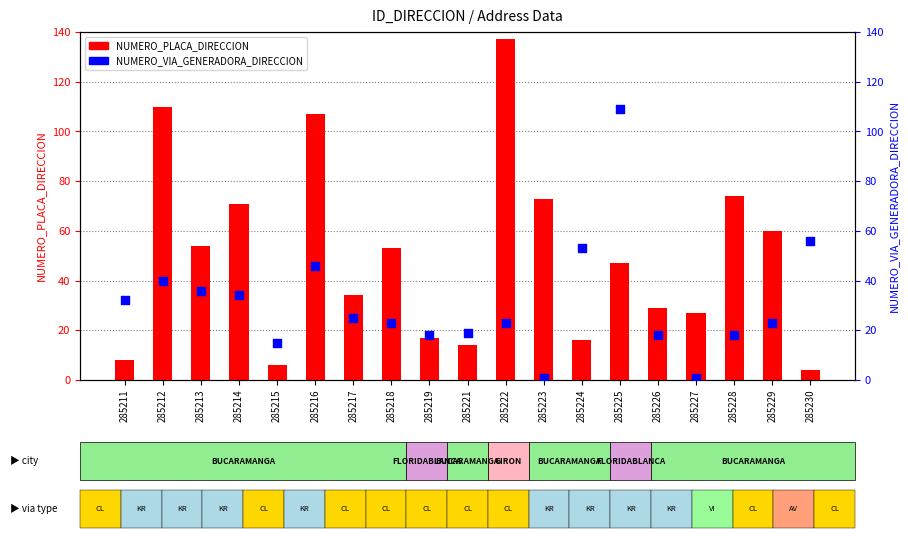

Which series has the largest Y range (max minus min)?

NUMERO_PLACA_DIRECCION